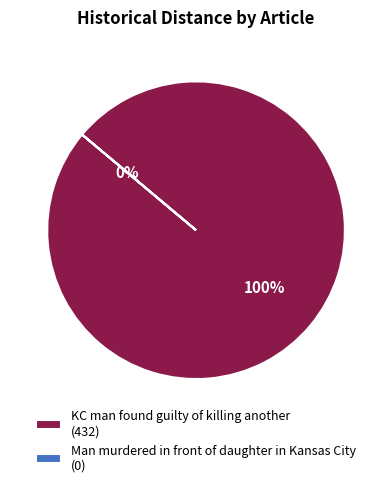

To the nearest percent, what is the combined percentage of KC man found guilty of killing another and Man murdered in front of daughter in Kansas City?

100%